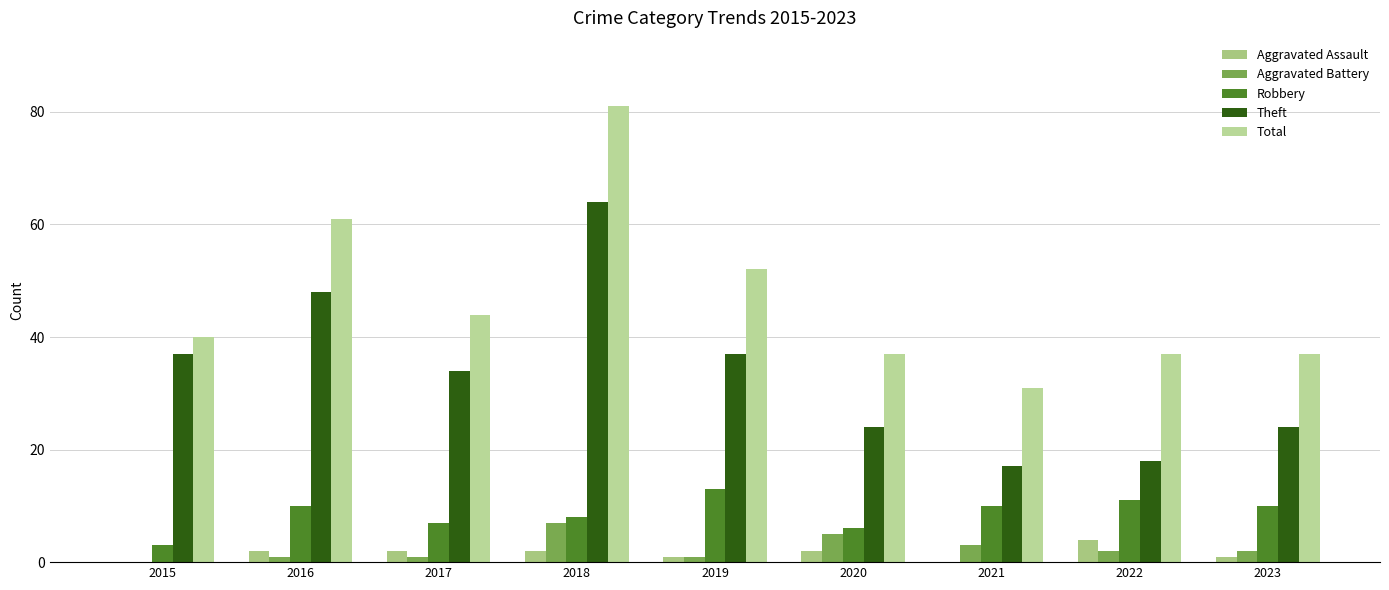

The Robbery series shows 8 at 2020. True or false?

False